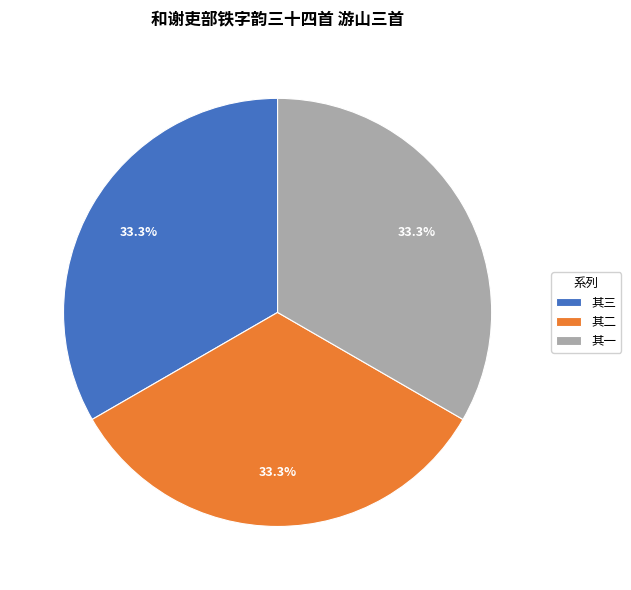

Does 其二 represent more than half of the total?

No